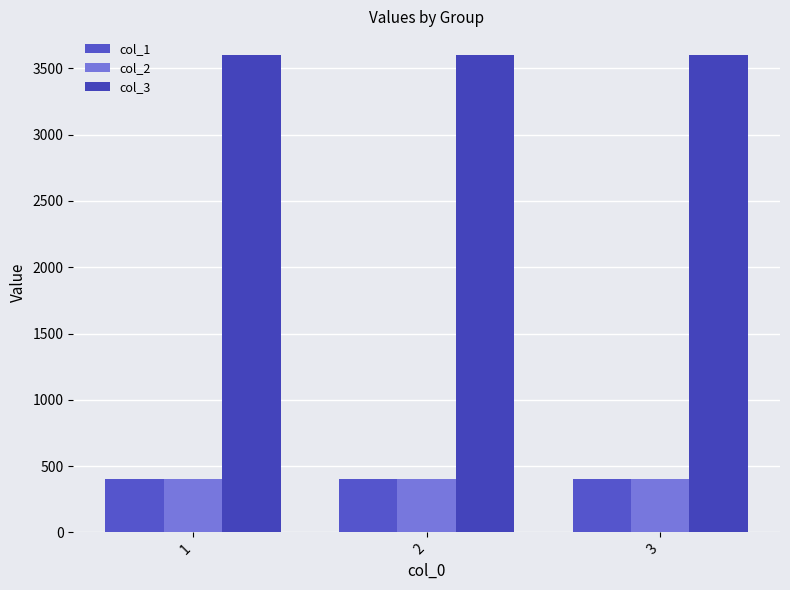

Reading left to right, what are all the values shown in this chart?

col_1: 1=400	2=400	3=400
col_2: 1=400	2=400	3=400
col_3: 1=3600	2=3600	3=3600